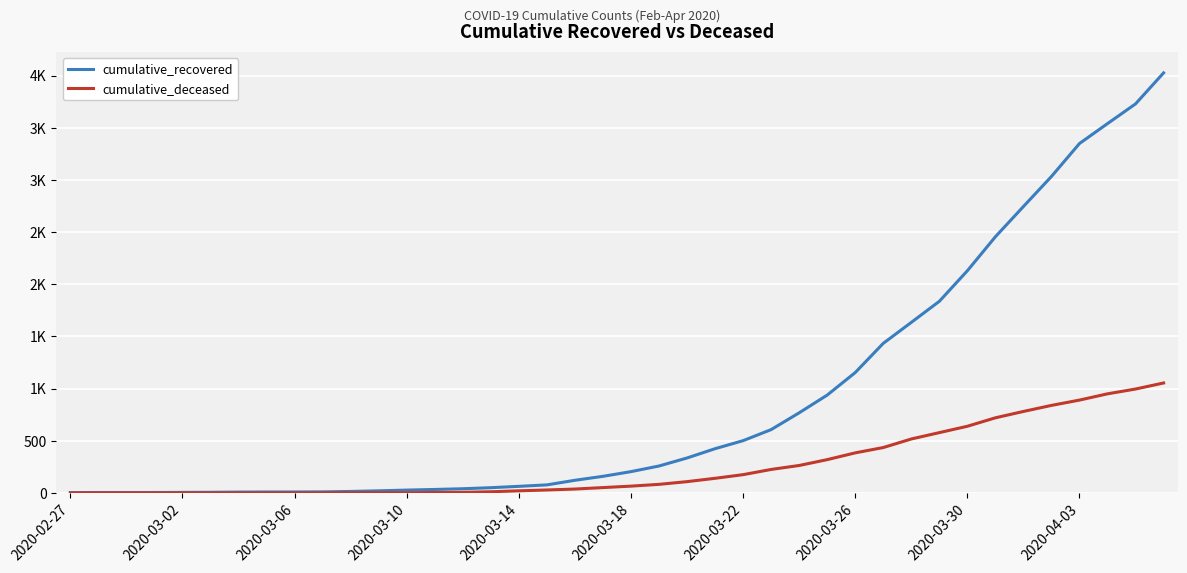

Which series has the largest total across all categories?

cumulative_recovered